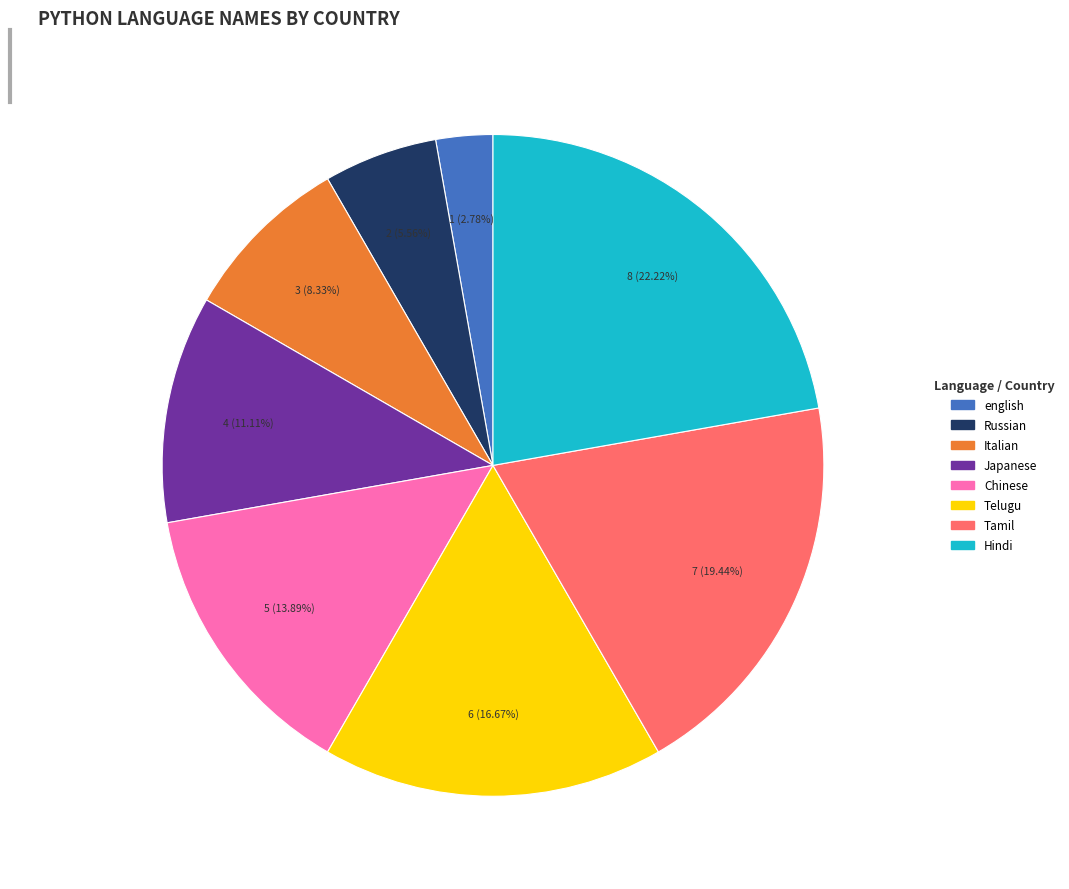

Is it true that Italian is 21% of the pie?

False